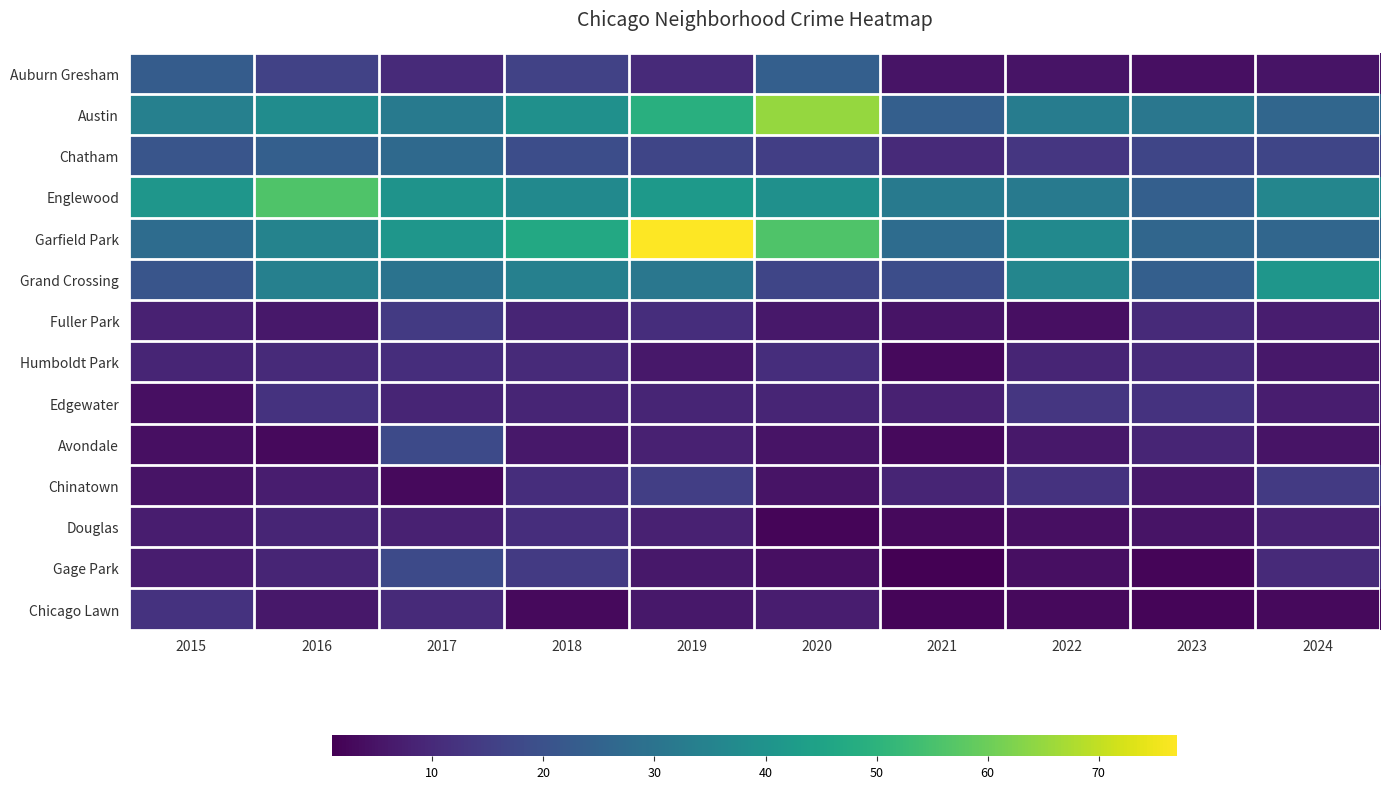

How many categories are shown in the chart?

10